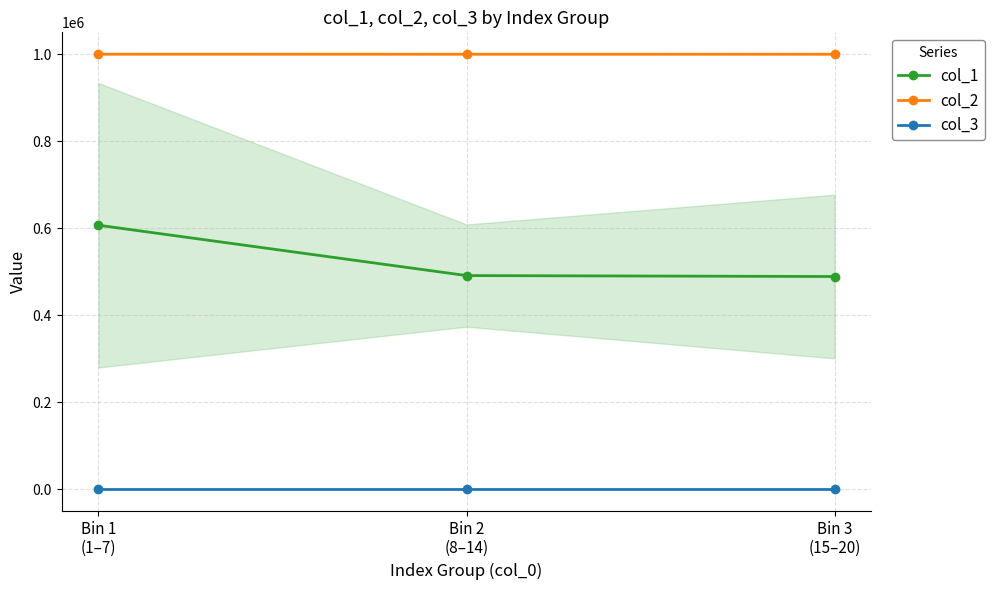

At how many categories does at least one series exceed 842171?

3